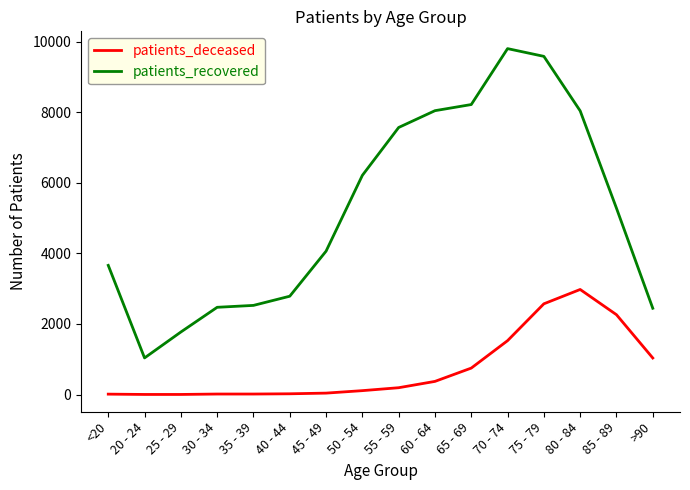

Where does the patients_recovered series first go above 5279?

50 - 54